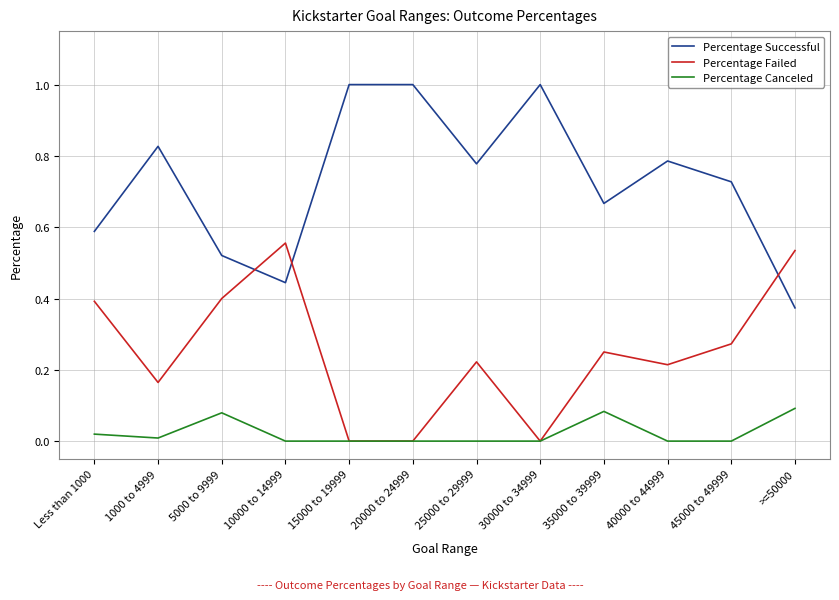

How many lines are shown in the chart?

3